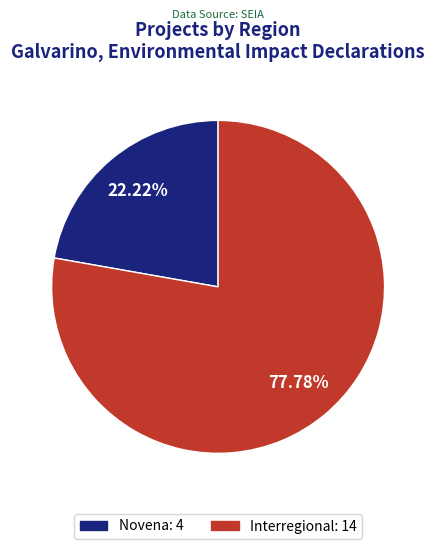

How many segments does this pie chart have?

2